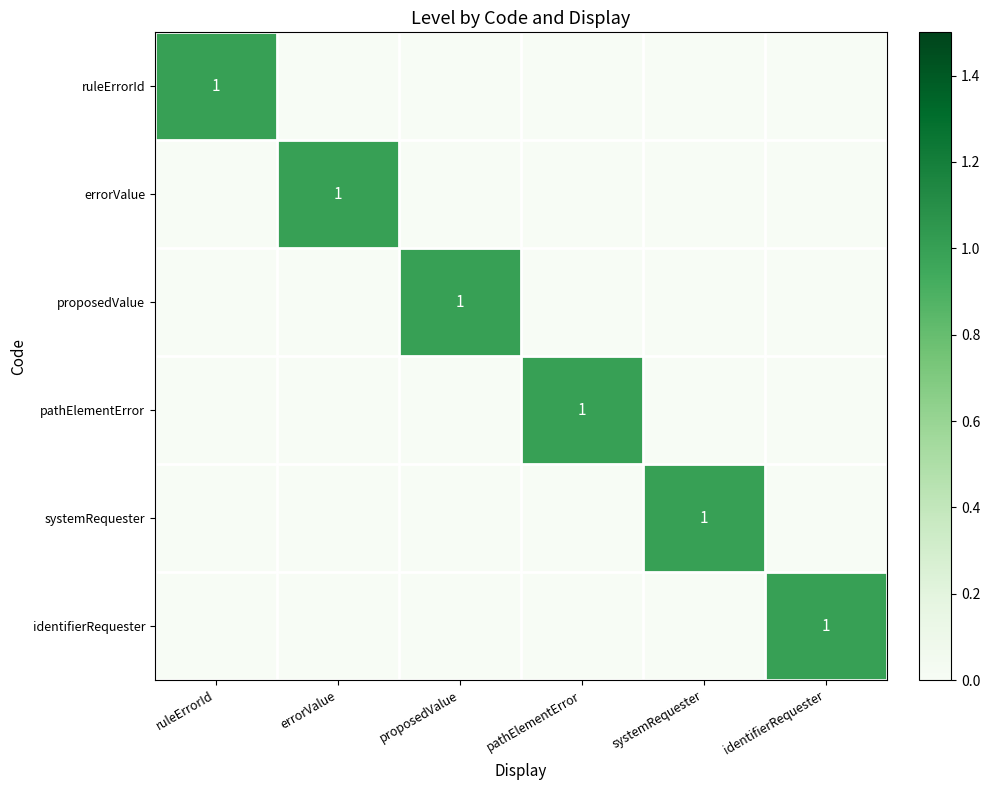

How many data points in ruleErrorId are above 0?

1